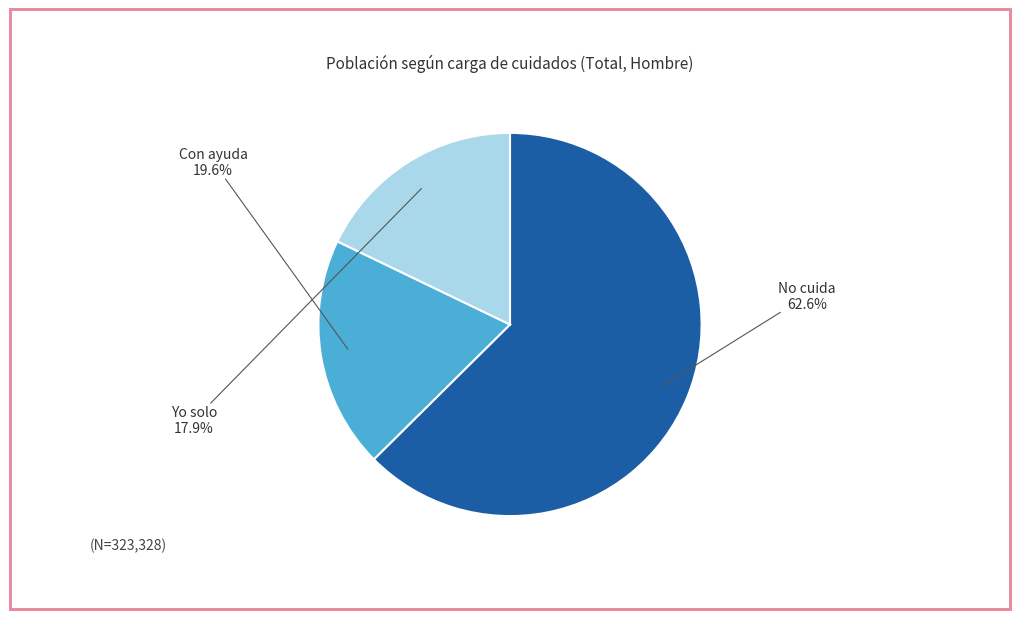

Does any single category account for the majority?

Yes